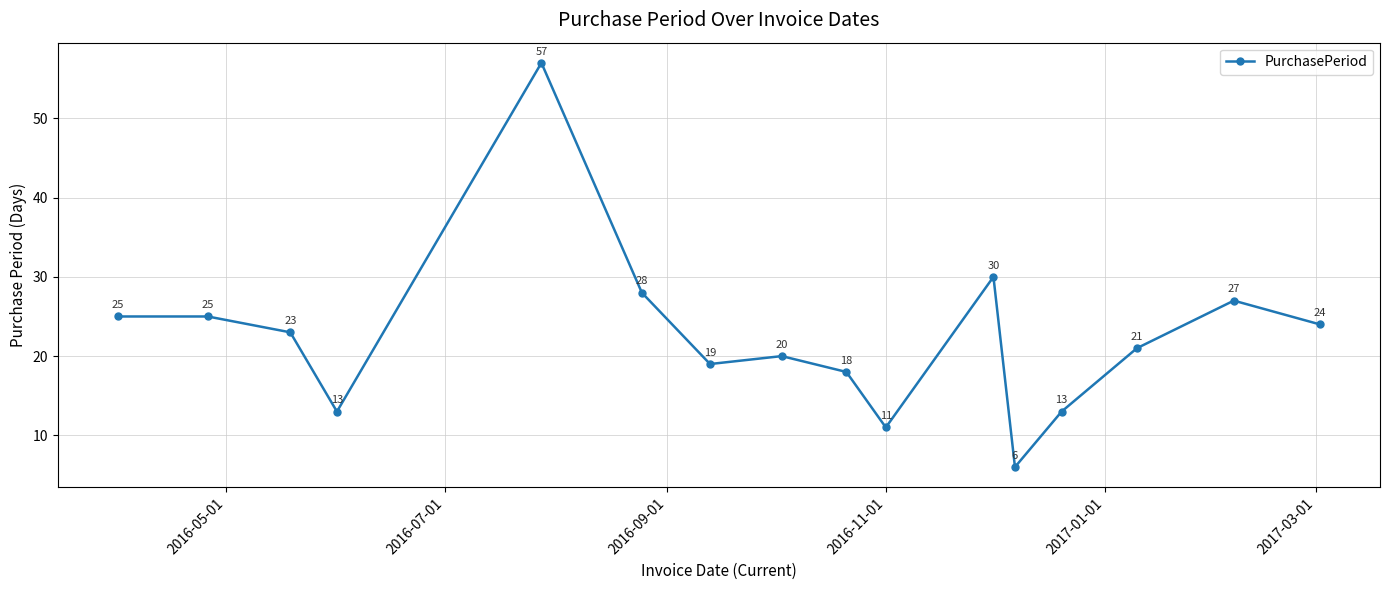

Does the chart display data point markers on the line(s)?

Yes